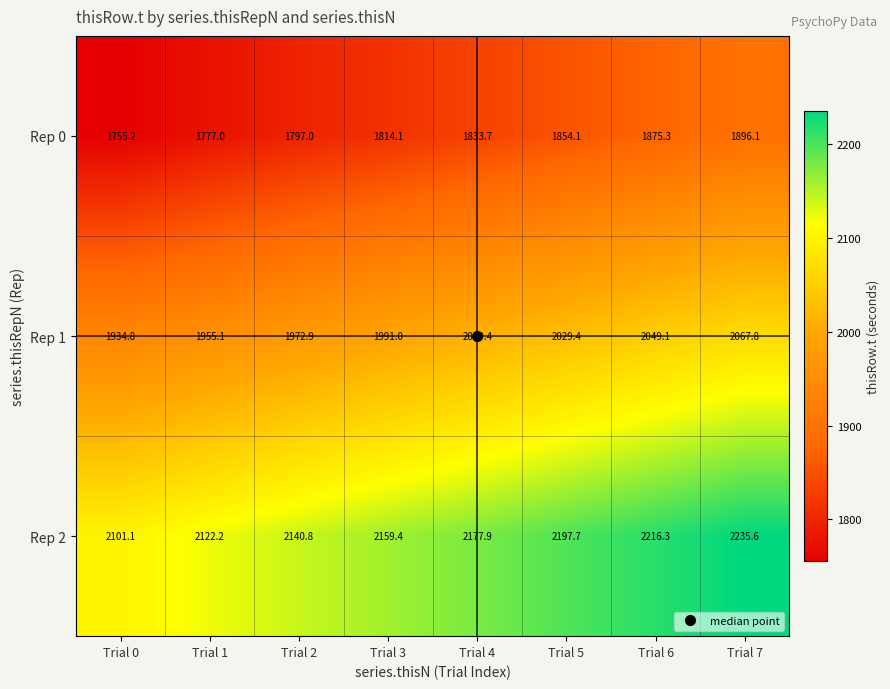

At which label does Rep 1 first exceed 2009?

Trial 4